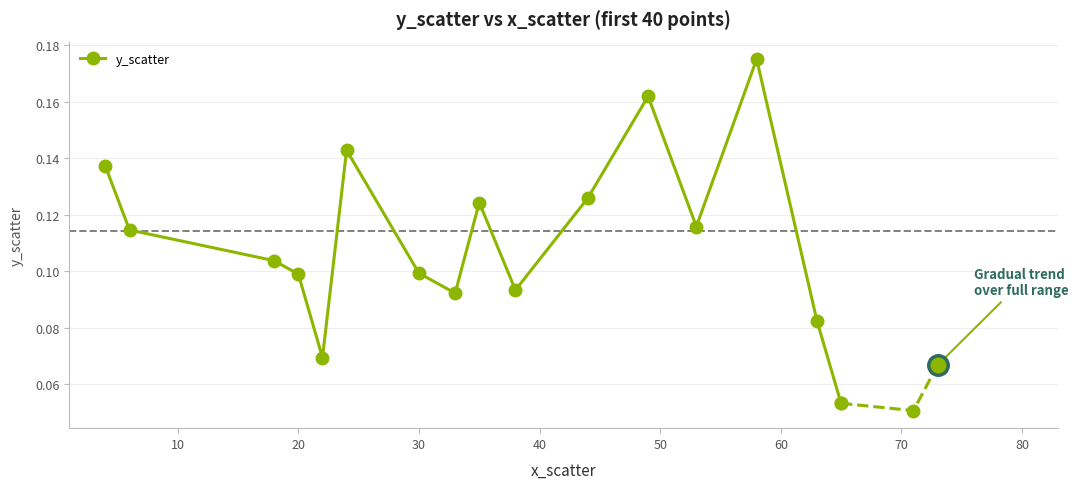

What is the minimum value shown in the chart?

0.1